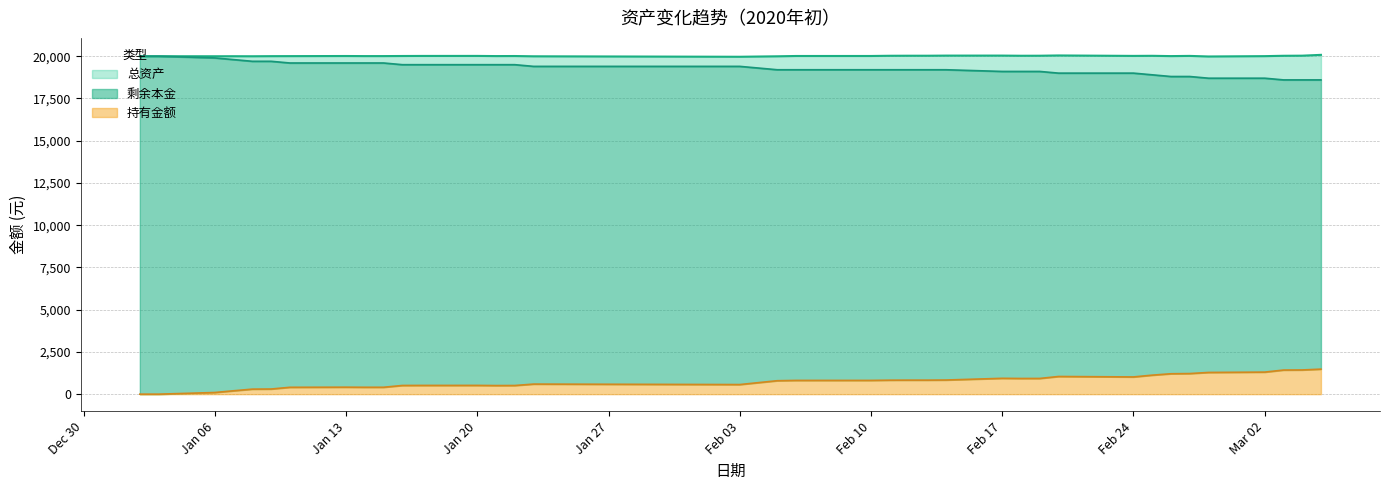

What are all the series names shown in the legend?

持有金额, 总资产, 剩余本金